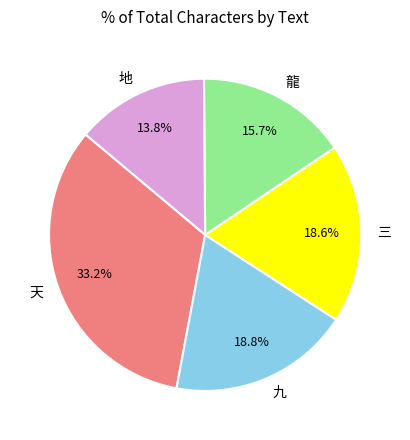

To the nearest percent, what is the combined percentage of 龍 and 地?

29%